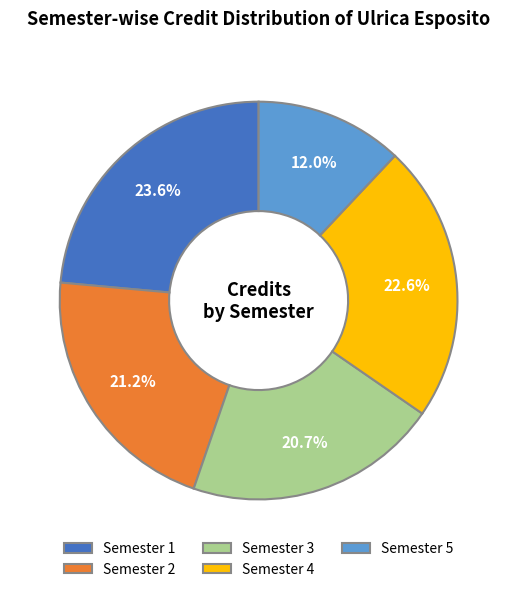

To the nearest percent, what portion does Semester 5 represent?

12%